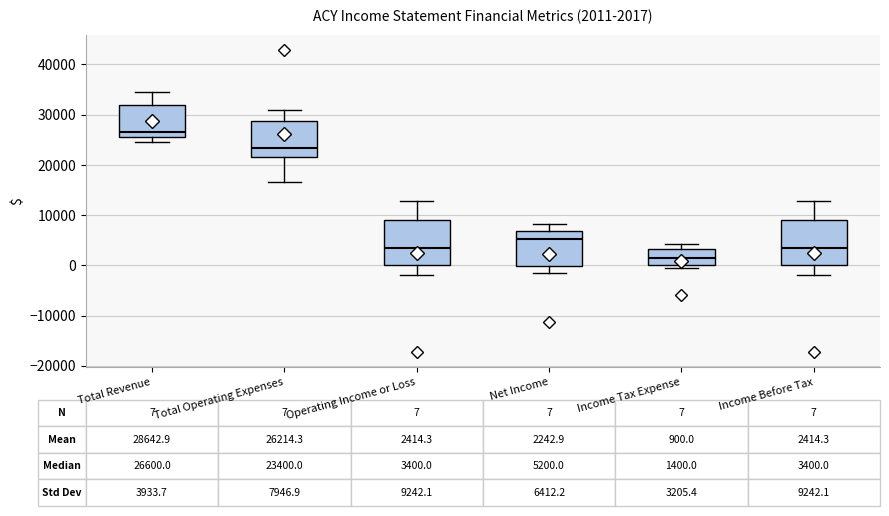

Which box has the highest median line?

Total Revenue